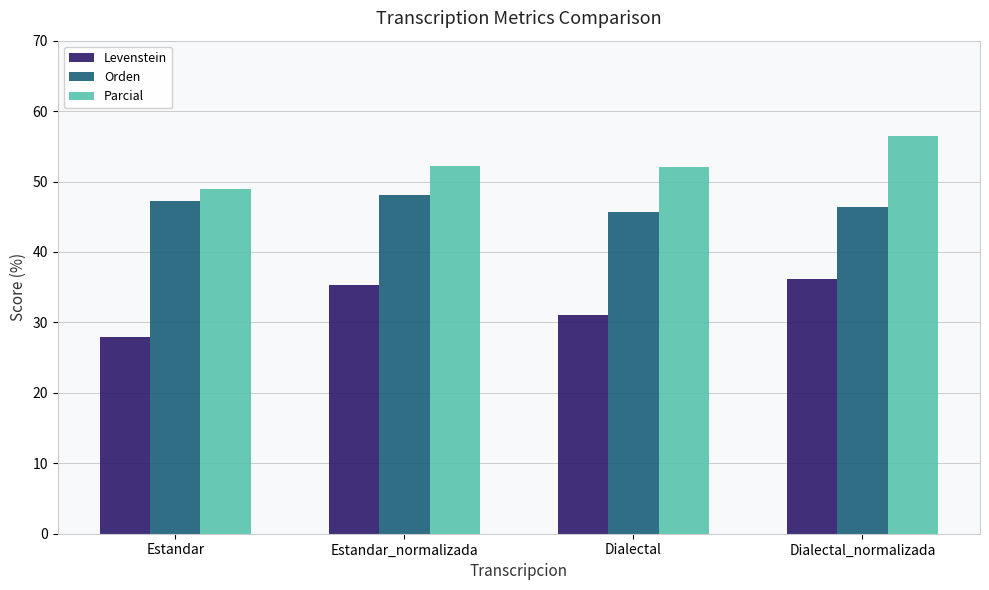

What is the difference between the Levenstein values at Estandar and Dialectal_normalizada?

8.2